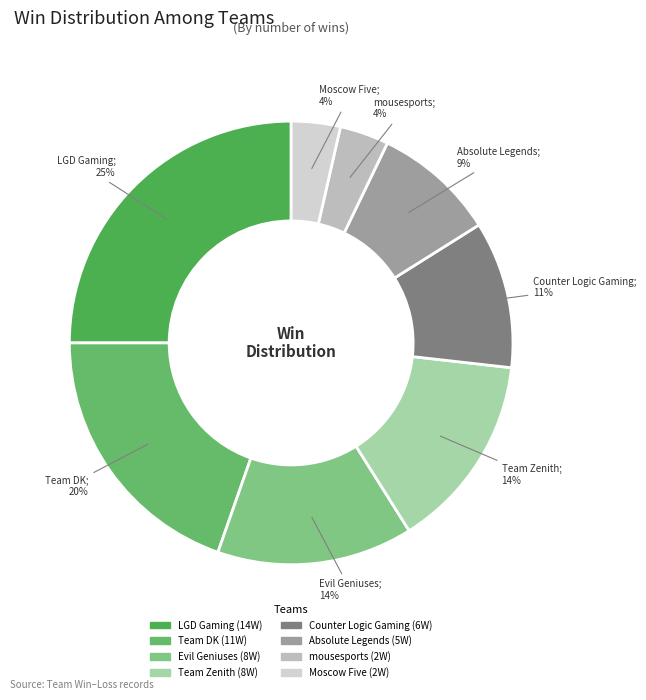

Is it true that Team DK is 20% of the pie?

True